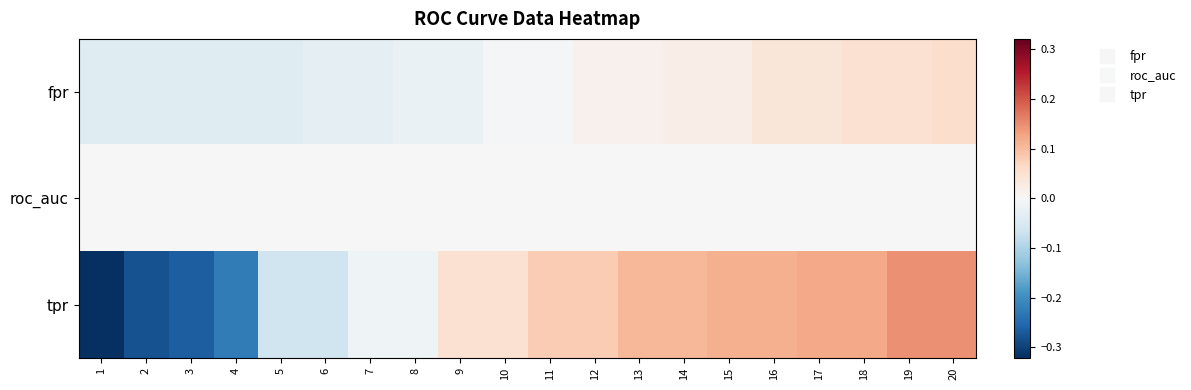

Which series changed the most between 4 and 10?

tpr